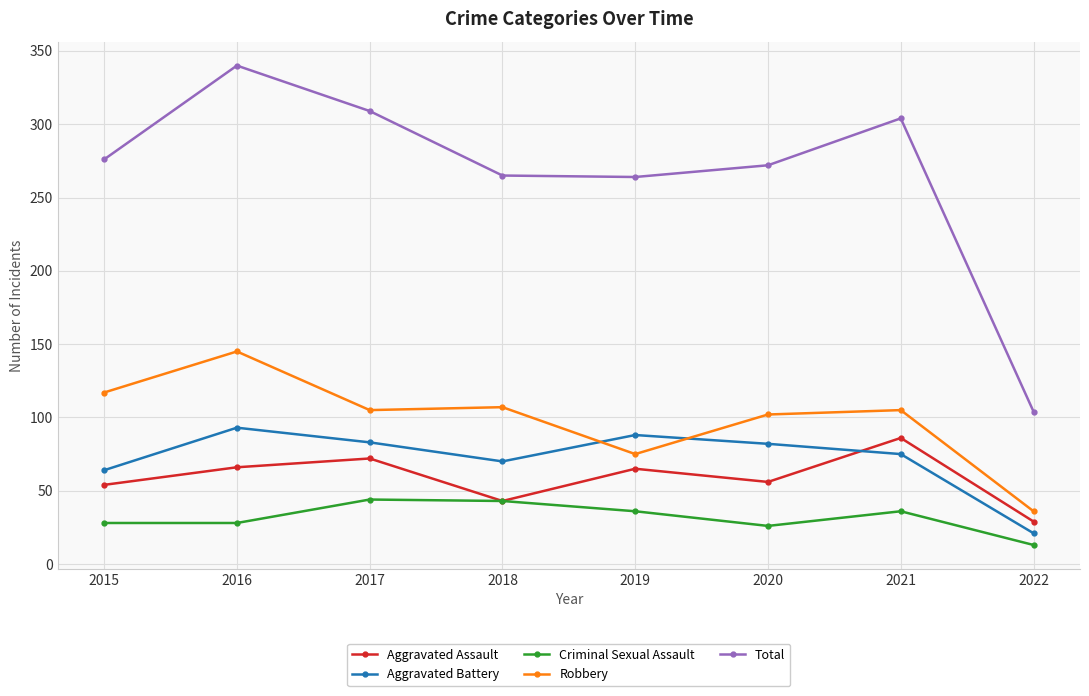

Count the number of data series in this chart.

5